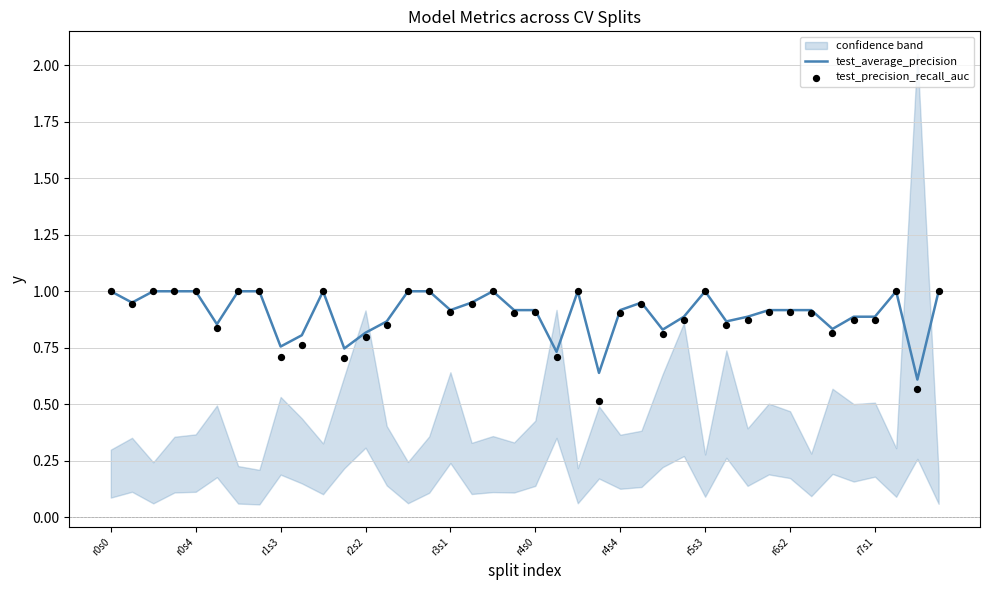

What are all the series names shown in the legend?

test_average_precision, test_precision_recall_auc